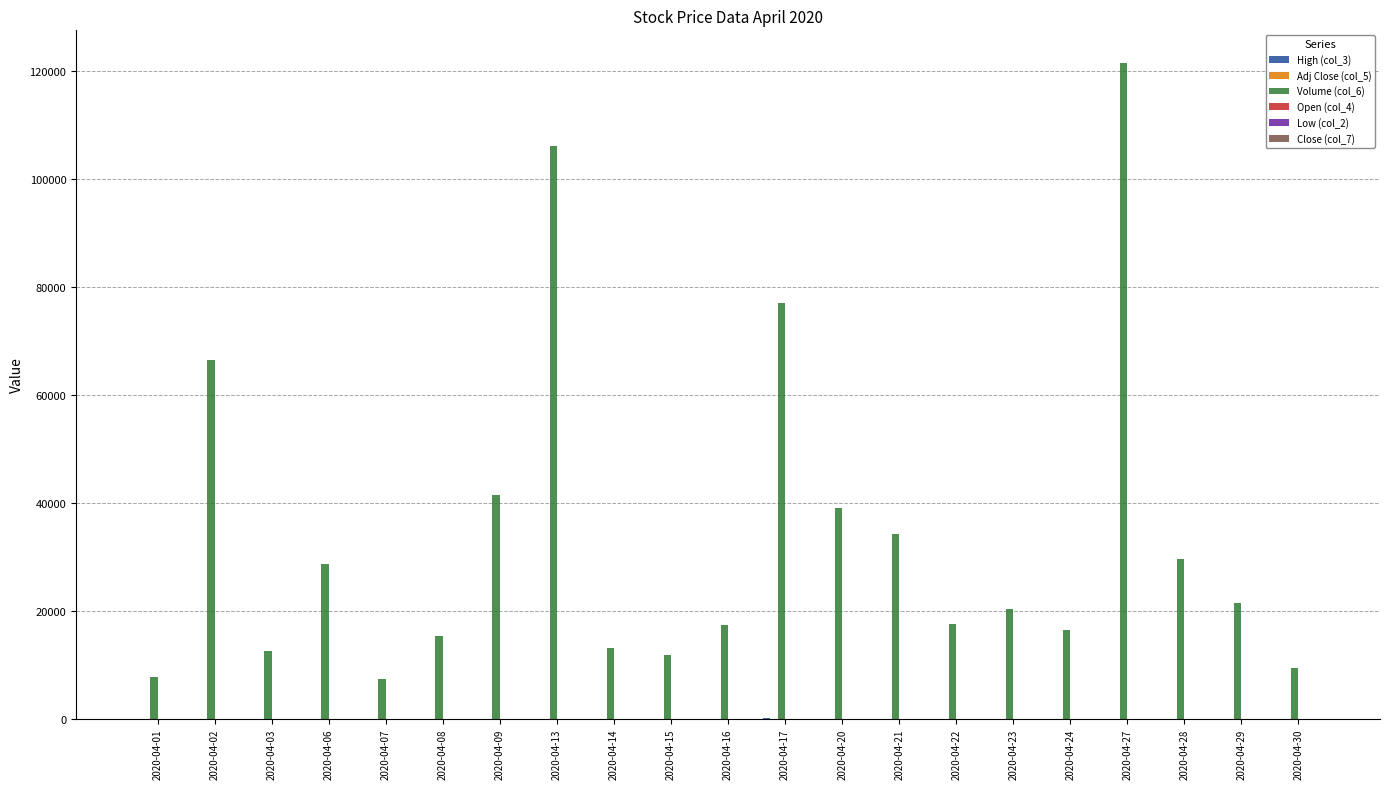

How many data points does each series have?

21